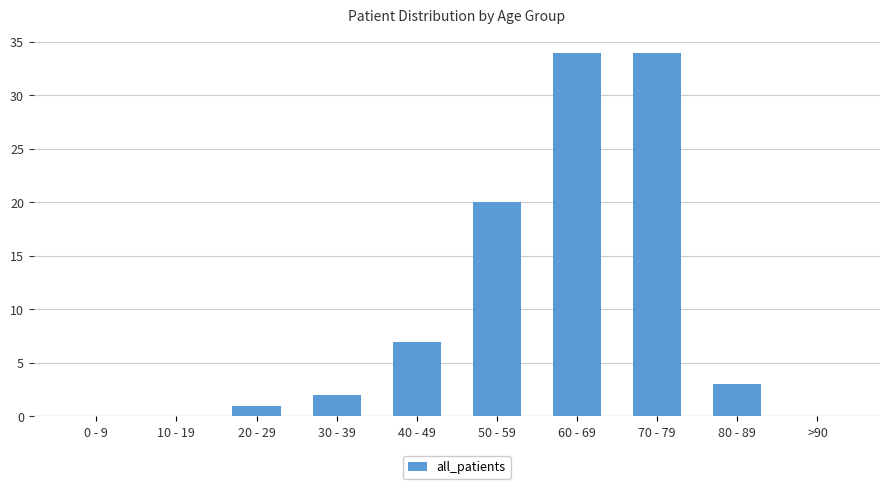

The value at 10 - 19 is -20. True or false?

False